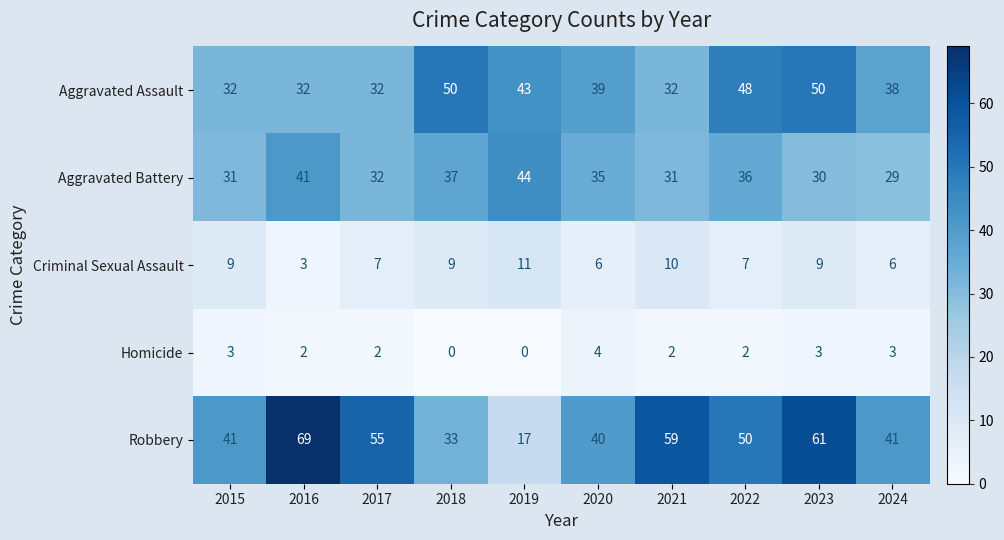

Which series changed the most between 2018 and 2021?

Robbery